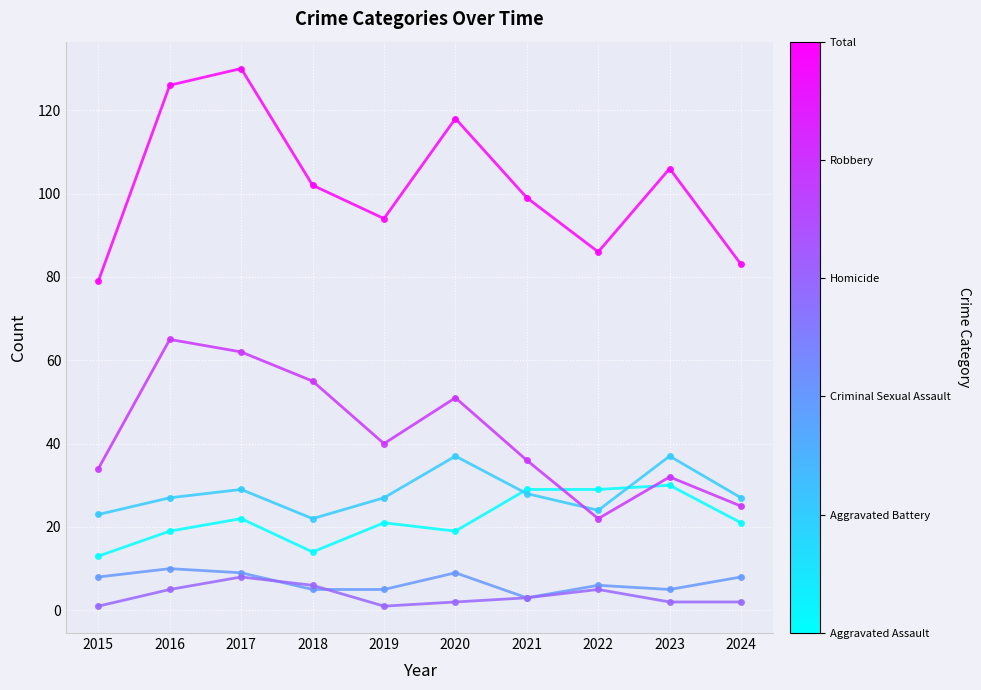

Which label corresponds to the largest value in the chart?

2017